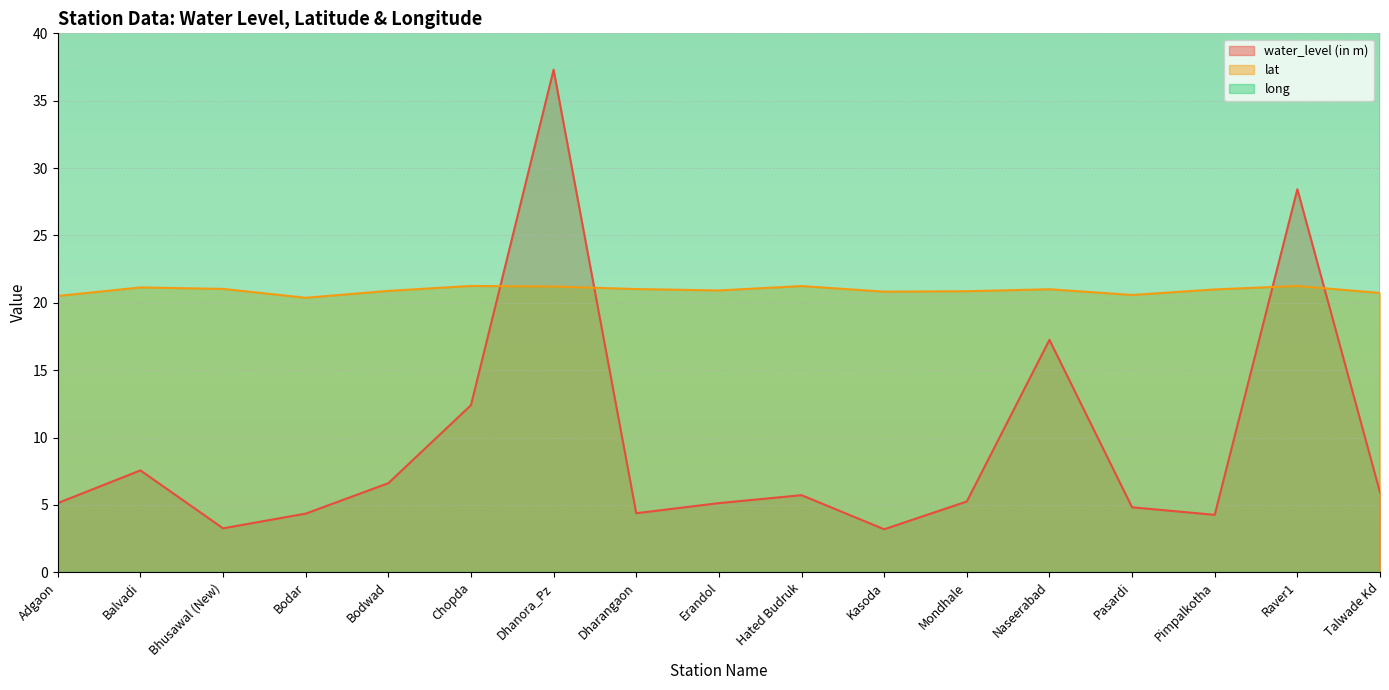

Rank the series by their maximum value, from highest to lowest.

long, water_level (in m), lat